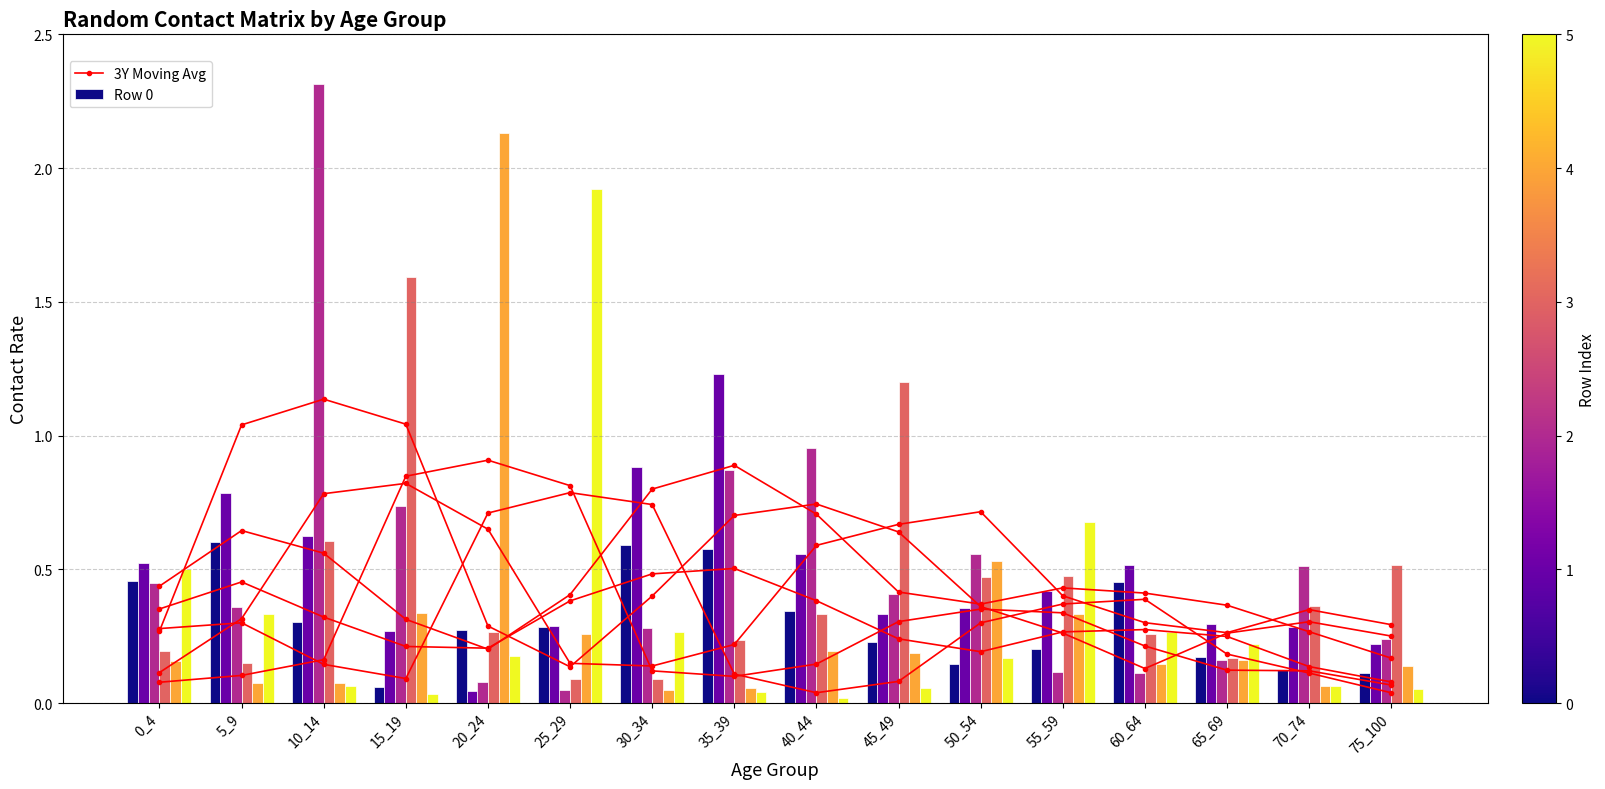

List the labels in order of 0 value, largest first.

5_9, 30_34, 35_39, 0_4, 60_64, 40_44, 10_14, 25_29, 20_24, 45_49, 55_59, 65_69, 50_54, 70_74, 75_100, 15_19